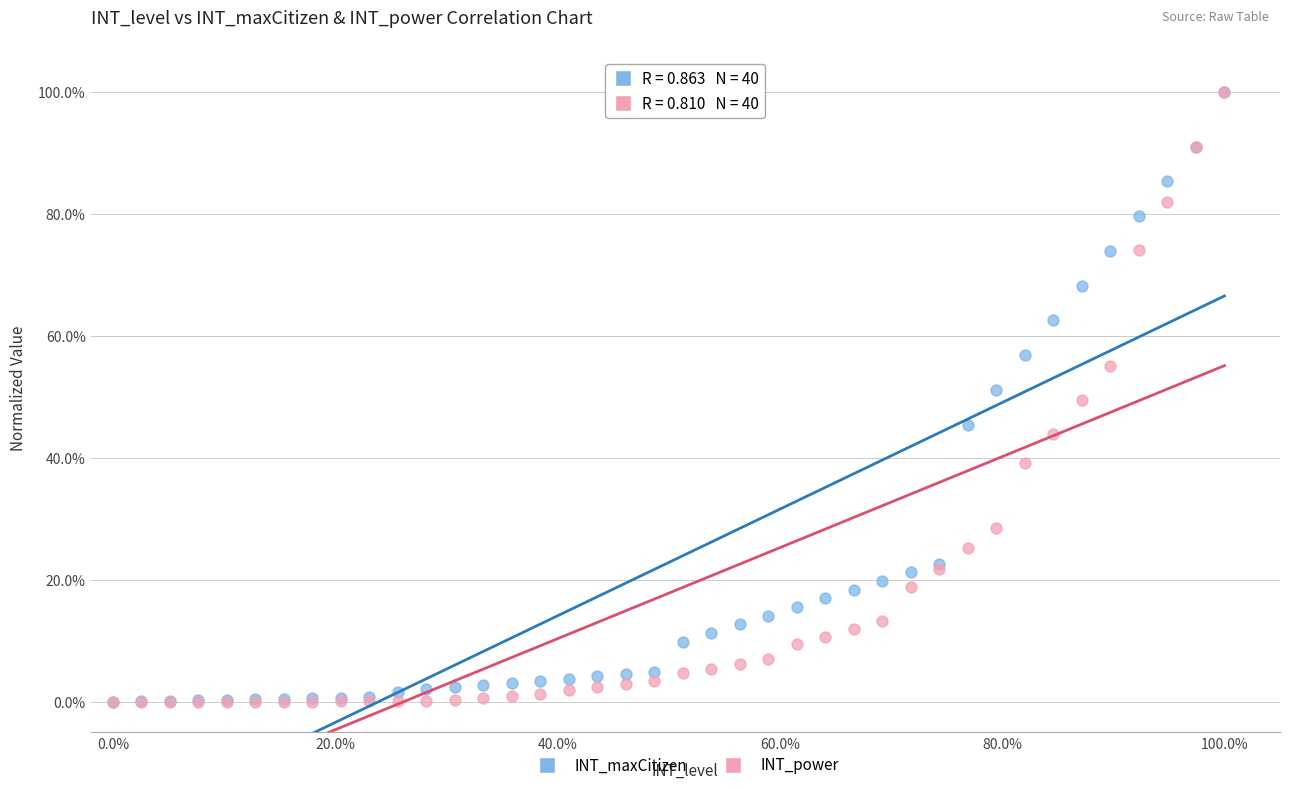

What are all the series names shown in the legend?

INT_maxCitizen, INT_power